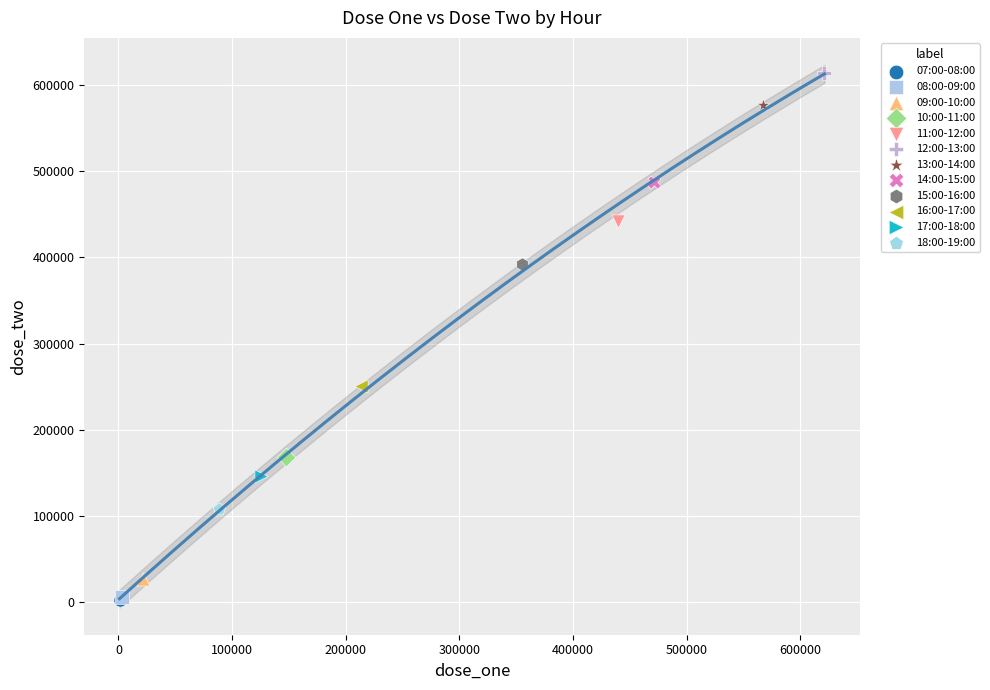

What are all the series names shown in the legend?

07:00-08:00, 08:00-09:00, 09:00-10:00, 10:00-11:00, 11:00-12:00, 12:00-13:00, 13:00-14:00, 14:00-15:00, 15:00-16:00, 16:00-17:00, 17:00-18:00, 18:00-19:00